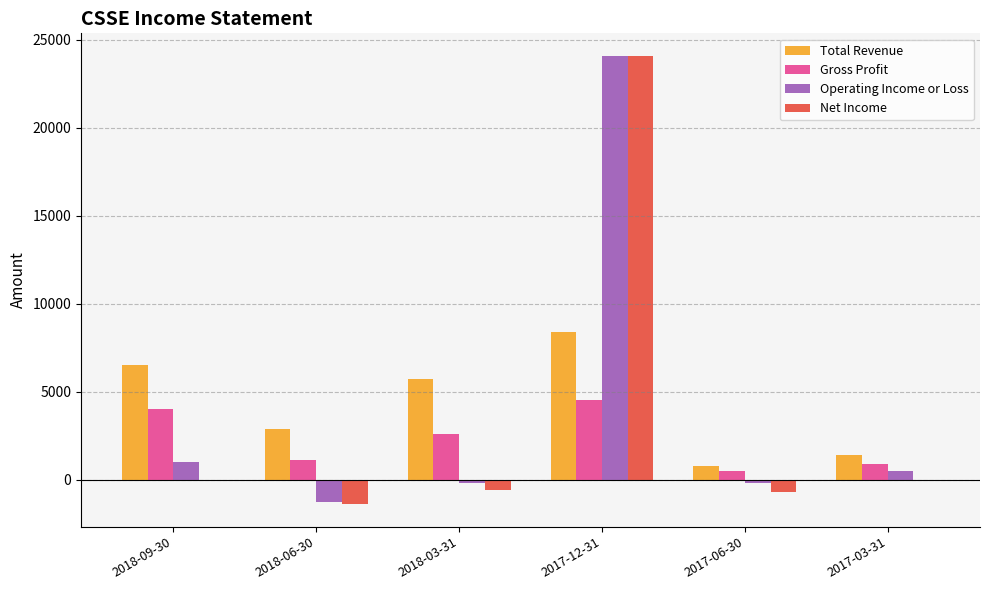

What are all the series names shown in the legend?

Total Revenue, Gross Profit, Operating Income or Loss, Net Income